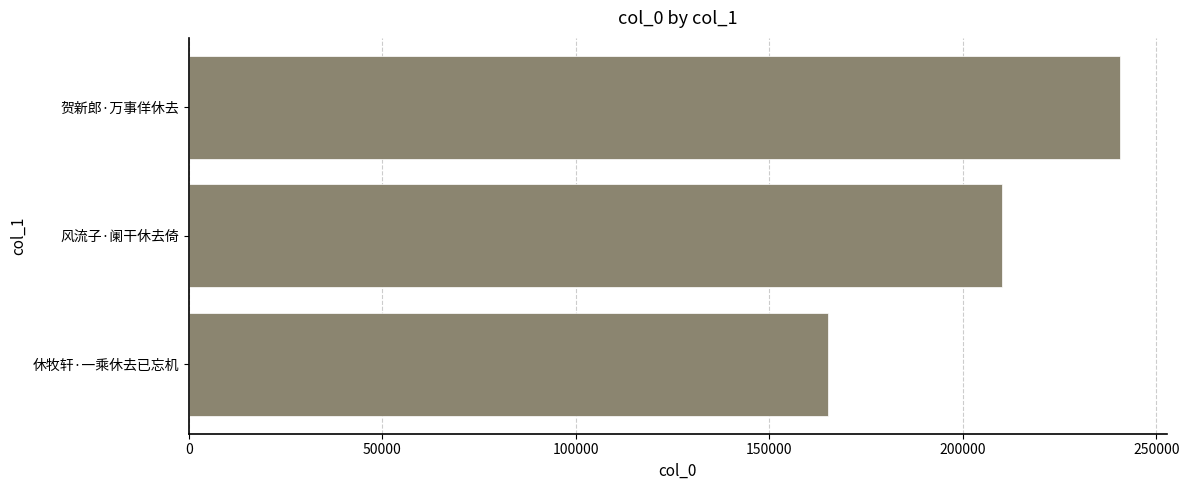

What value does the data have at 休牧轩·一乘休去已忘机?

165225